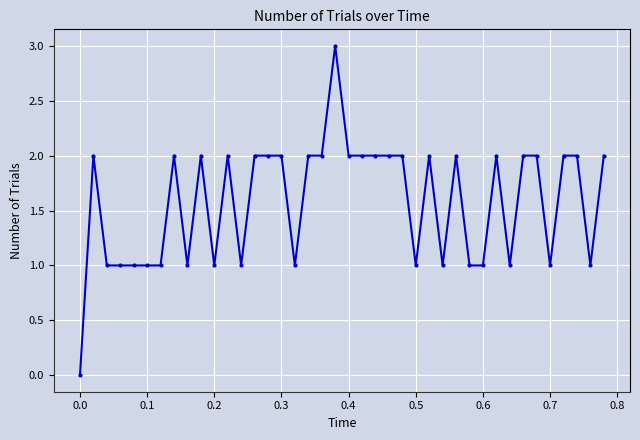

True or false: there are more than 1 points higher than both neighbors.

True